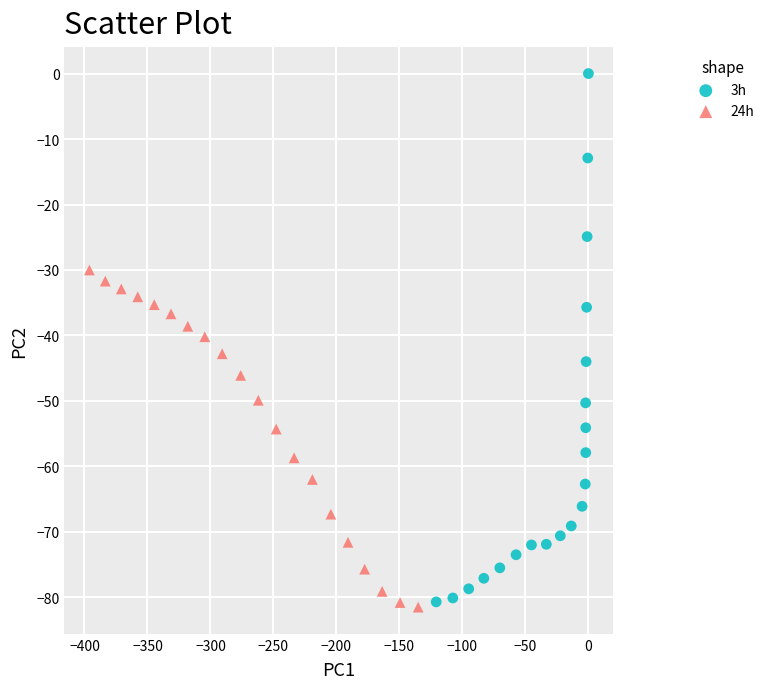

Which series has the largest Y range (max minus min)?

3h